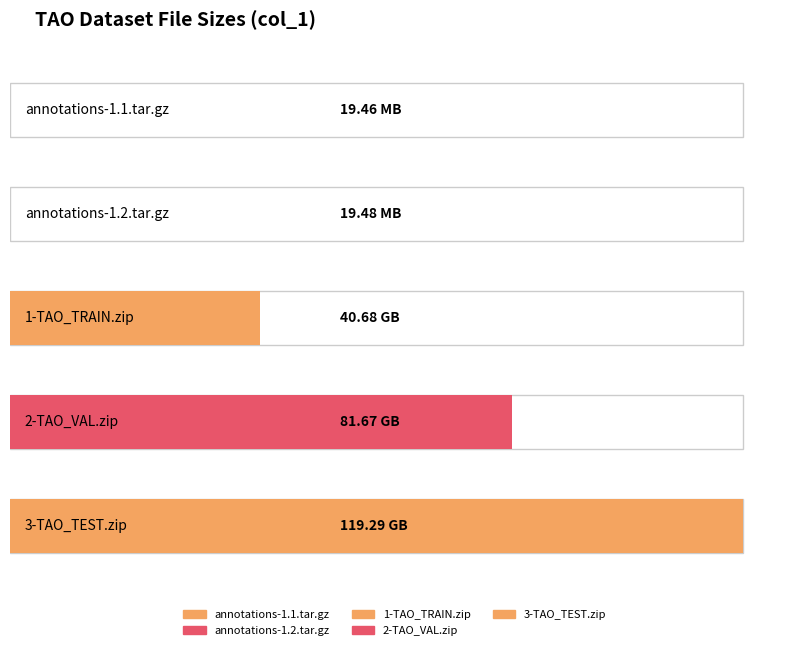

What is the label of the 3rd bar from the right?

1-TAO_TRAIN.zip